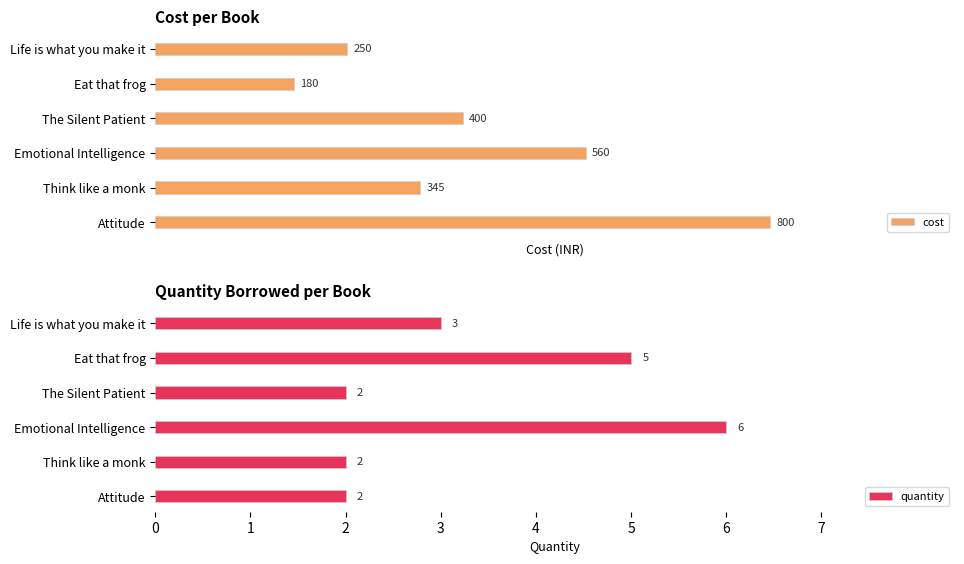

Count the number of data series in this chart.

2